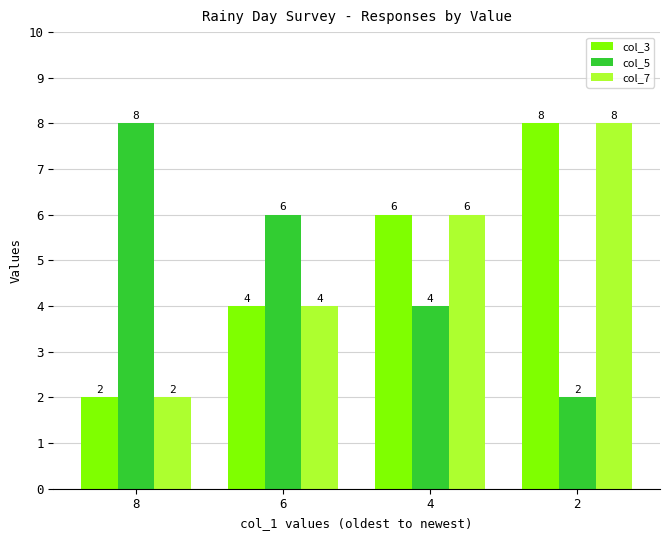

What is the value of the col_7 bar at the 2nd from the left?

4